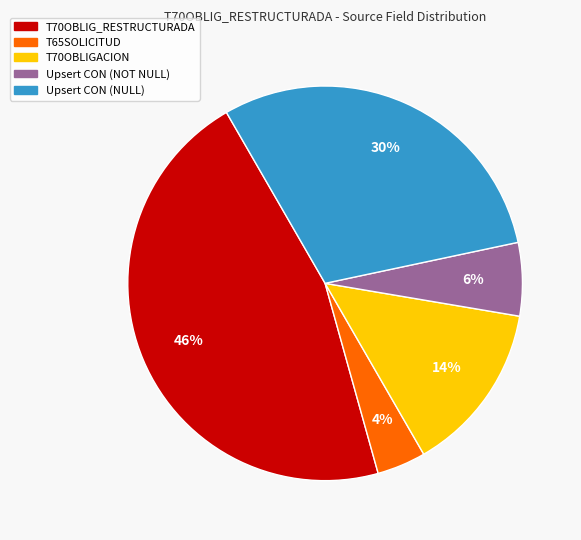

To the nearest percent, what is the difference between the largest and smallest slice percentages?

42%